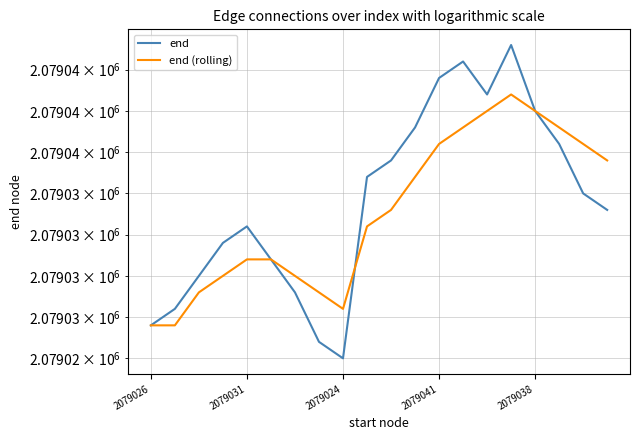

Is it true that end equals 3717483 at 2079038?

False